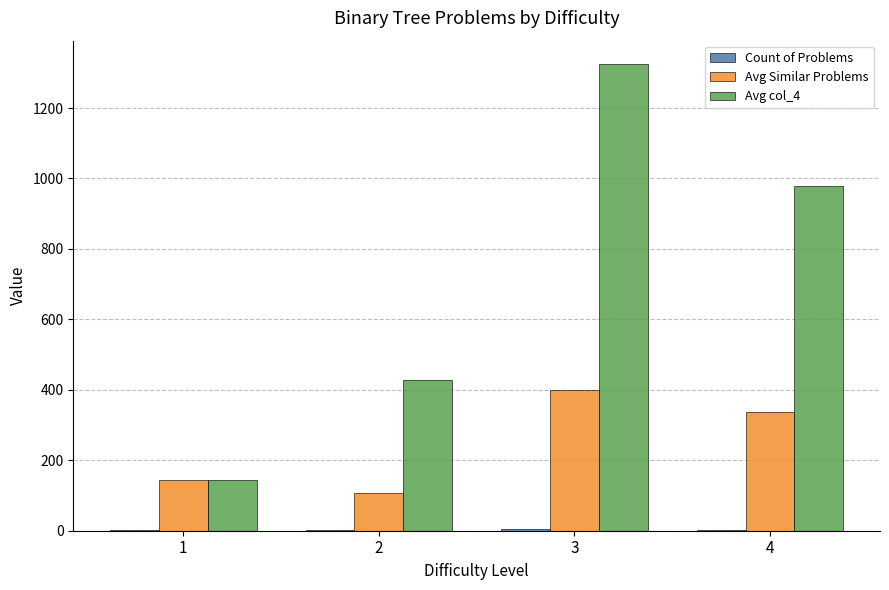

The value of Avg Similar Problems at 2 is 61. True or false?

False